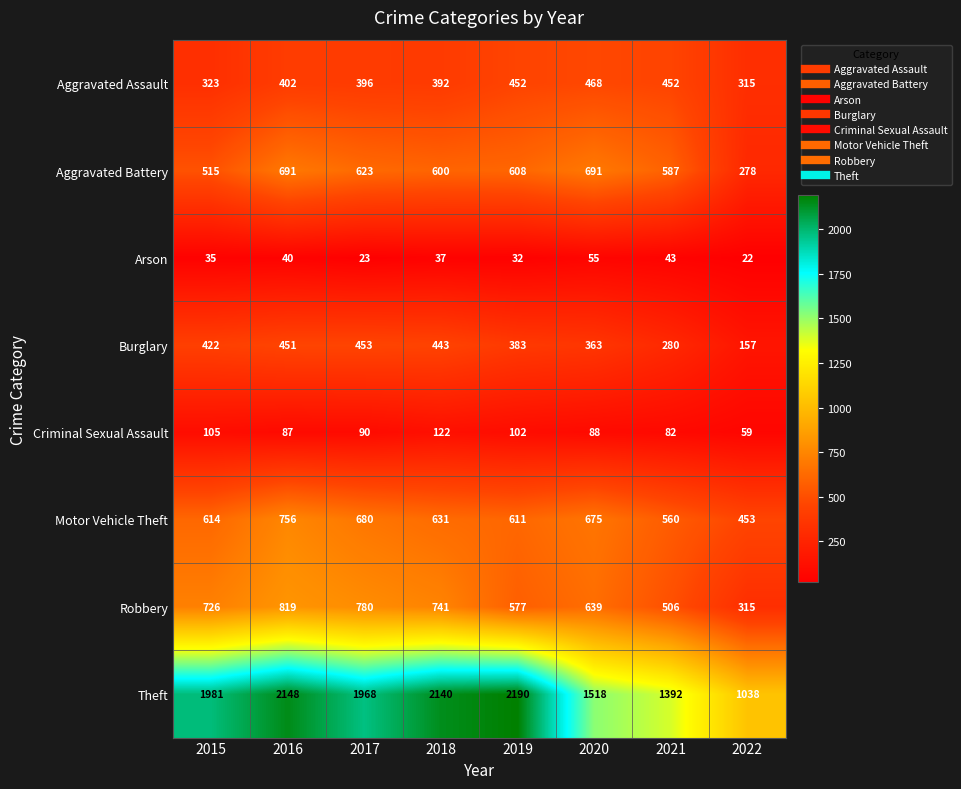

The value of Motor Vehicle Theft at 2016 is 304. True or false?

False